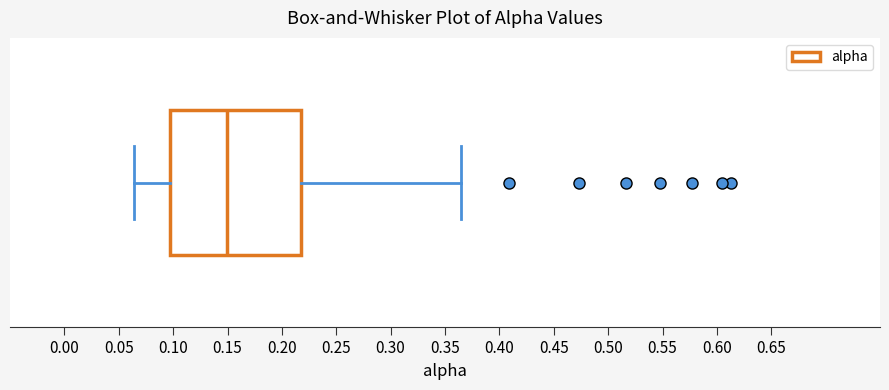

Transcribe this box plot: give where the median line is, the range the box spans, and where the two whiskers end, as read against the x-axis. The values are not printed on the chart, so give them approximately, as read against the axis.

median 0.150, box 0.100 to 0.215, whiskers 0.065 to 0.365